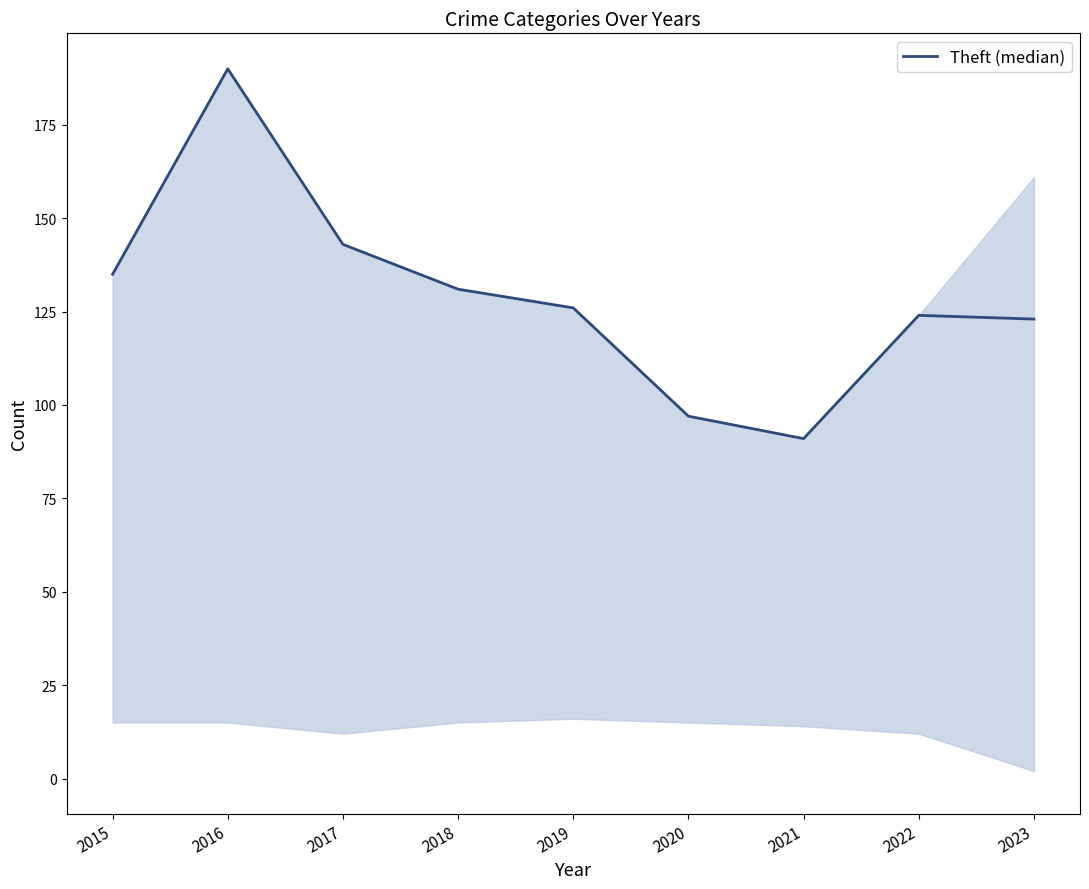

Where does the data first go above 126?

2015